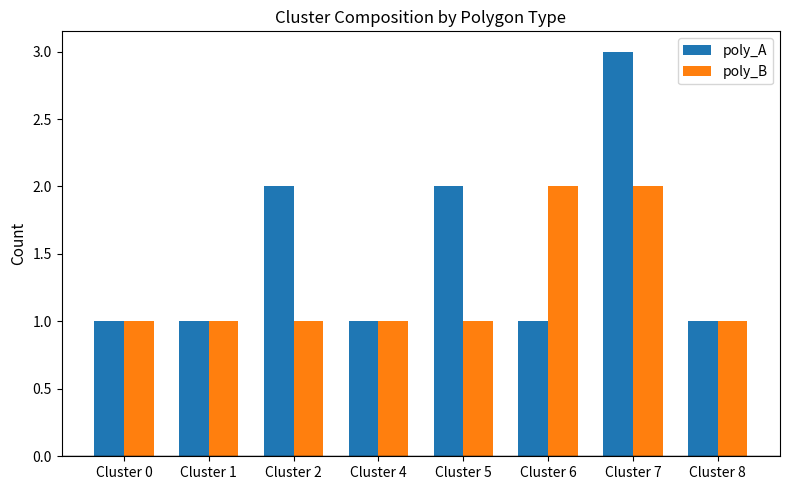

How many bars are there in each group?

2